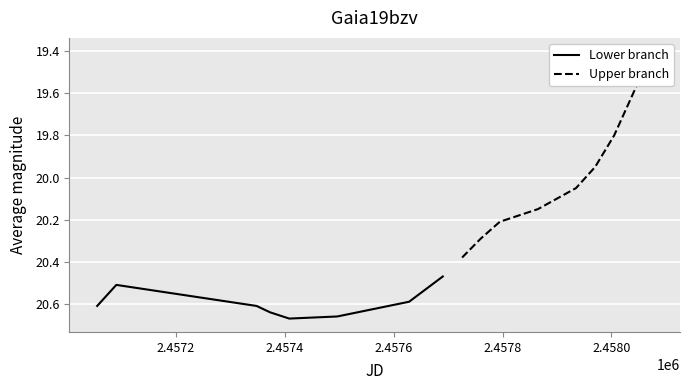

Rank the categories by value from highest to lowest.

4, 5, 3, 0, 2, 6, 1, 7, 8, 9, 10, 11, 12, 13, 14, 15, 16, 17, 18